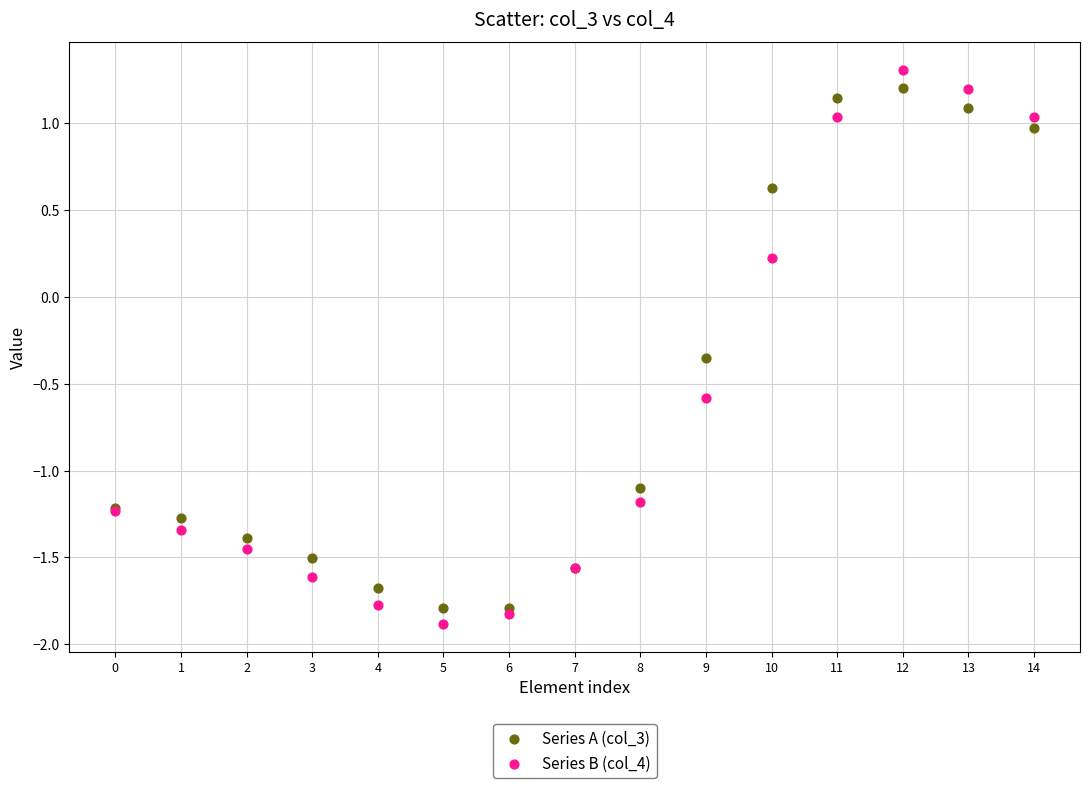

Which series has the widest spread of Y values?

Series B (col_4)